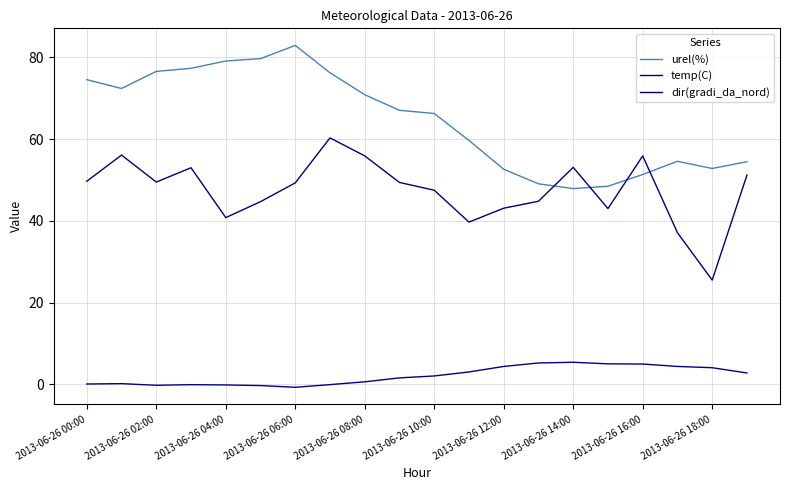

Does the chart display data point markers on the line(s)?

No